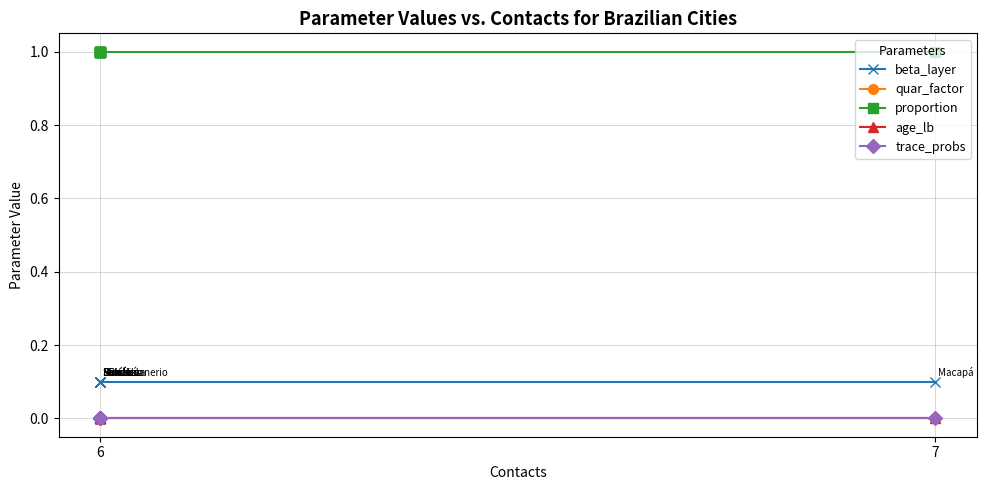

True or false: proportion and beta_layer intersect in this chart.

False